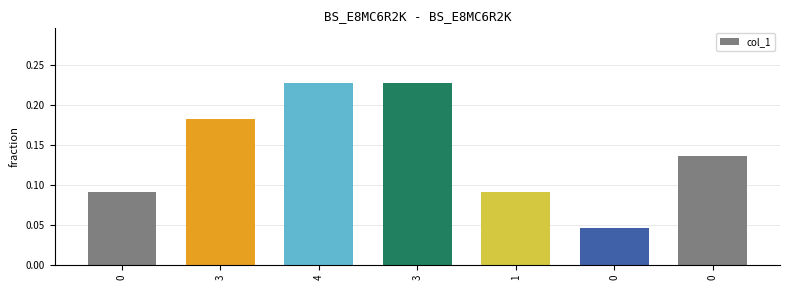

How many distinct data groups are displayed?

1